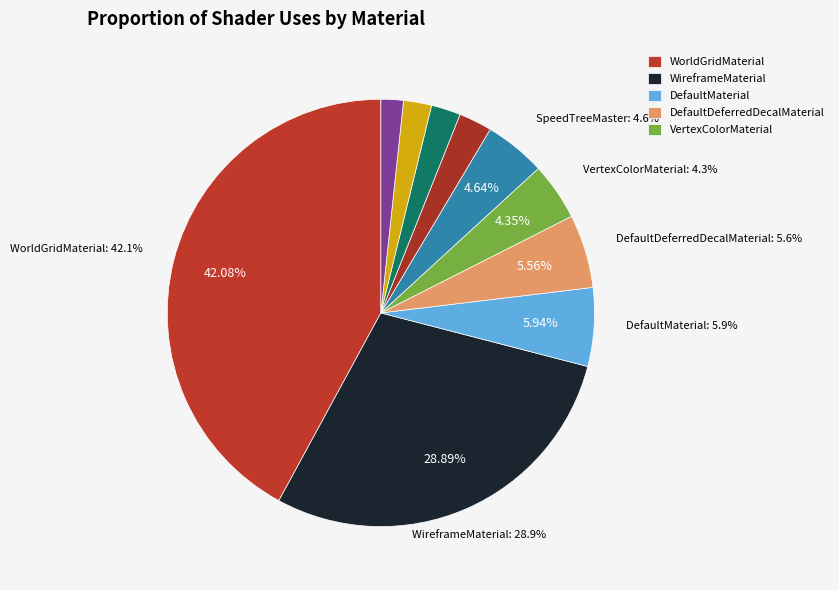

How many slices are in this pie chart?

10